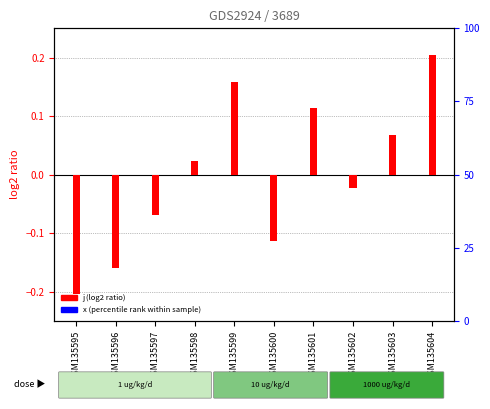

Which category has the highest value in the x (percentile rank within sample) series?

GSM135595